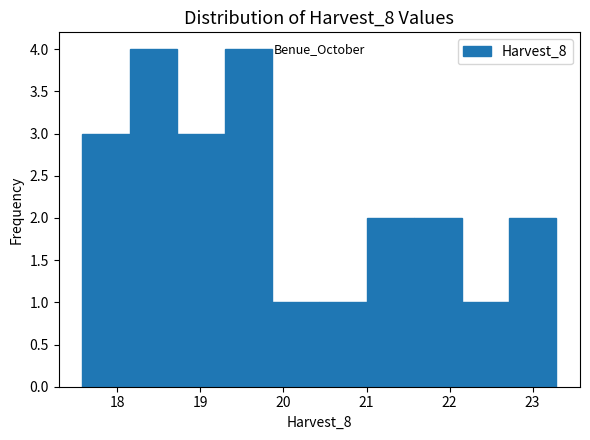

What is the height of the bar covering 21.6 to 22.1 on the x-axis? Neither the bar edges nor the heights are printed on the chart, so give them approximately, as read against the axes.

2